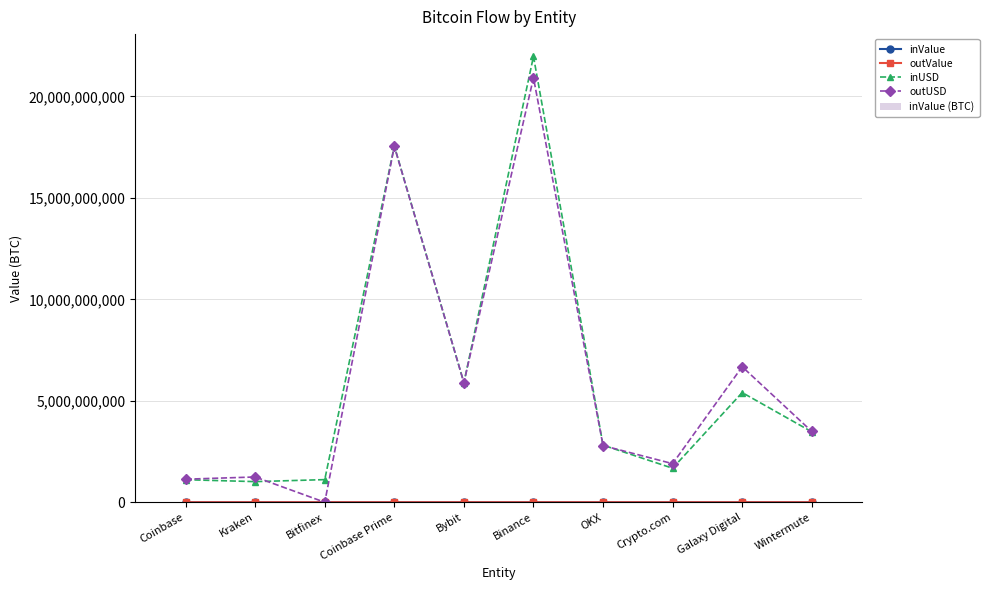

Reading left to right, list all the values displayed in this chart.

inValue: Coinbase=9401.8	Kraken=8668.1	Bitfinex=9385.0	Coinbase Prime=149199.7	Bybit=50333.4	Binance=186634.6	OKX=23908.1	Crypto.com=14275.0	Galaxy Digital=45041.8	Wintermute=29516.3
outValue: Coinbase=9589.2	Kraken=10500.0	Bitfinex=0.0	Coinbase Prime=149018.6	Bybit=50363.1	Binance=177701.1	OKX=23683.5	Crypto.com=16150.3	Galaxy Digital=57171.8	Wintermute=29662.7
inUSD: Coinbase=1111310719.9	Kraken=1016434176.2	Bitfinex=1114821990.7	Coinbase Prime=17552994004.5	Bybit=5888889660.8	Binance=21970670542.4	OKX=2813255947.8	Crypto.com=1676253339.3	Galaxy Digital=5404288606.1	Wintermute=3470506334.6
outUSD: Coinbase=1135652174.3	Kraken=1245278976.0	Bitfinex=0.0	Coinbase Prime=17539046312.2	Bybit=5893977911.8	Binance=20919317838.6	OKX=2790723188.4	Crypto.com=1901155004.7	Galaxy Digital=6678483846.2	Wintermute=3490005456.0
inValue (BTC): Coinbase=9401.8	Kraken=8668.1	Bitfinex=9385.0	Coinbase Prime=149199.7	Bybit=50333.4	Binance=186634.6	OKX=23908.1	Crypto.com=14275.0	Galaxy Digital=45041.8	Wintermute=29516.3